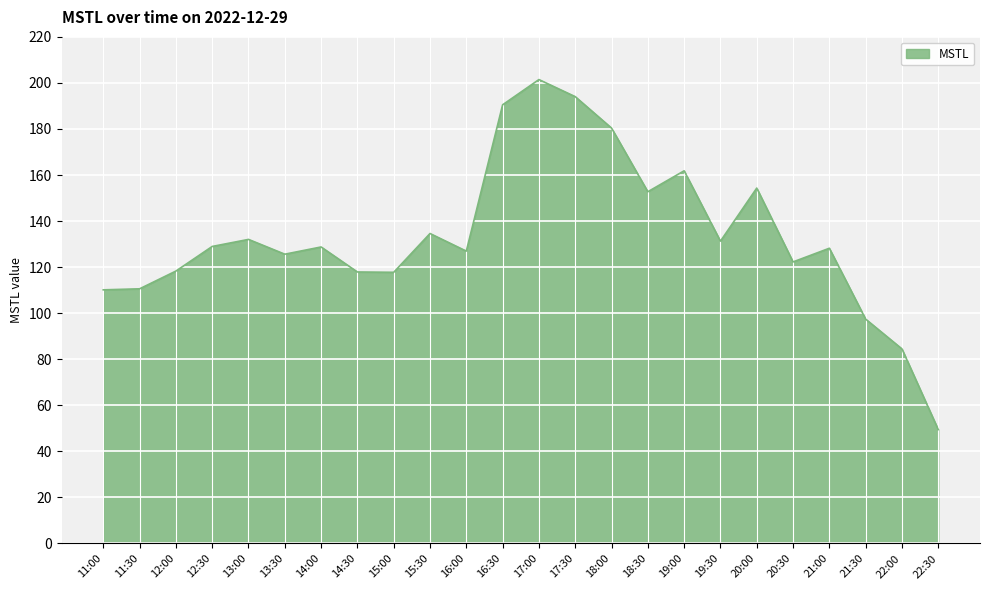

At which category does the data reach its first local peak?

13:00